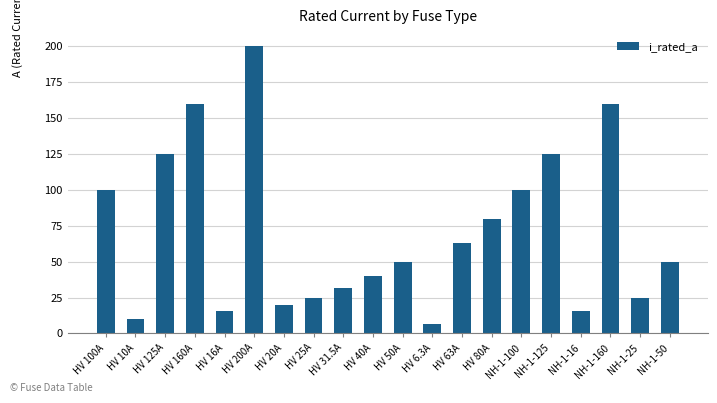

How many distinct data groups are displayed?

1